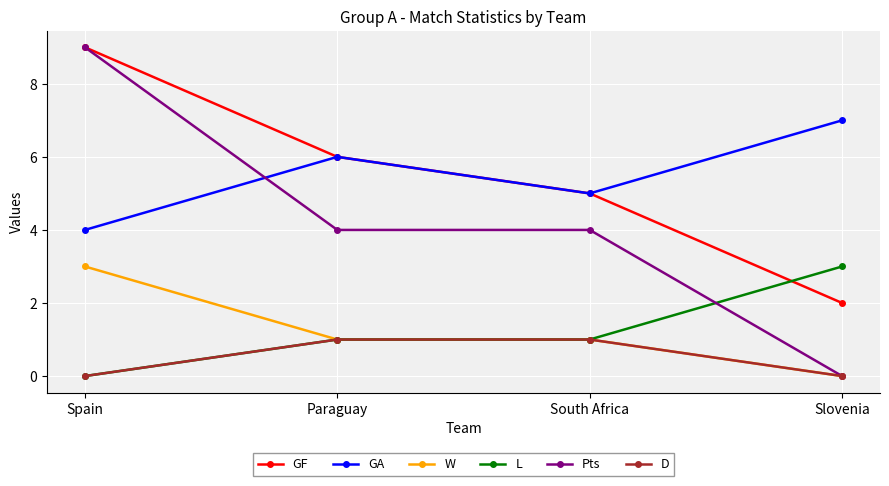

What is the value of the GF point at the 1st from the left?

9